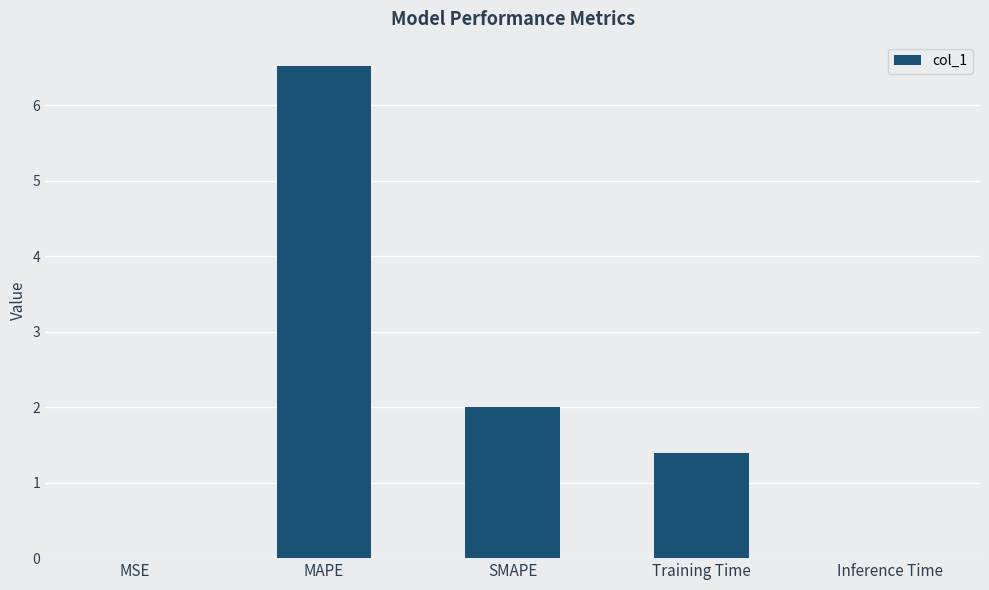

What is the sum of all values?

9.9